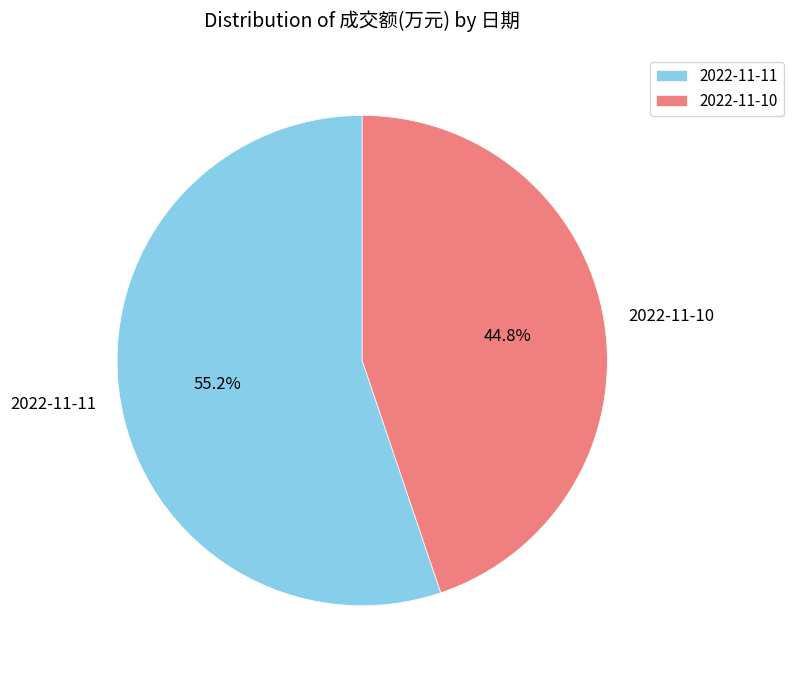

What is the ratio of the value at 2022-11-11 to the value at 2022-11-10?

1.2